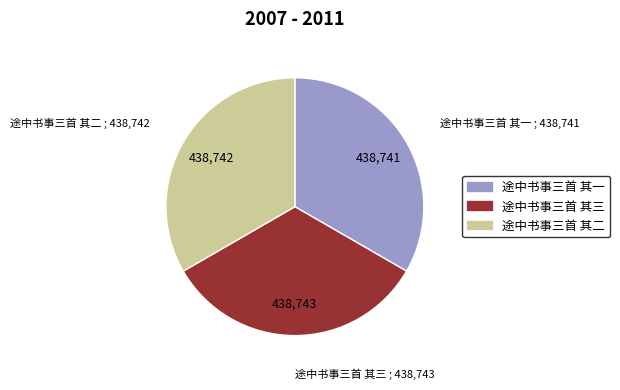

Does any single category account for the majority?

No